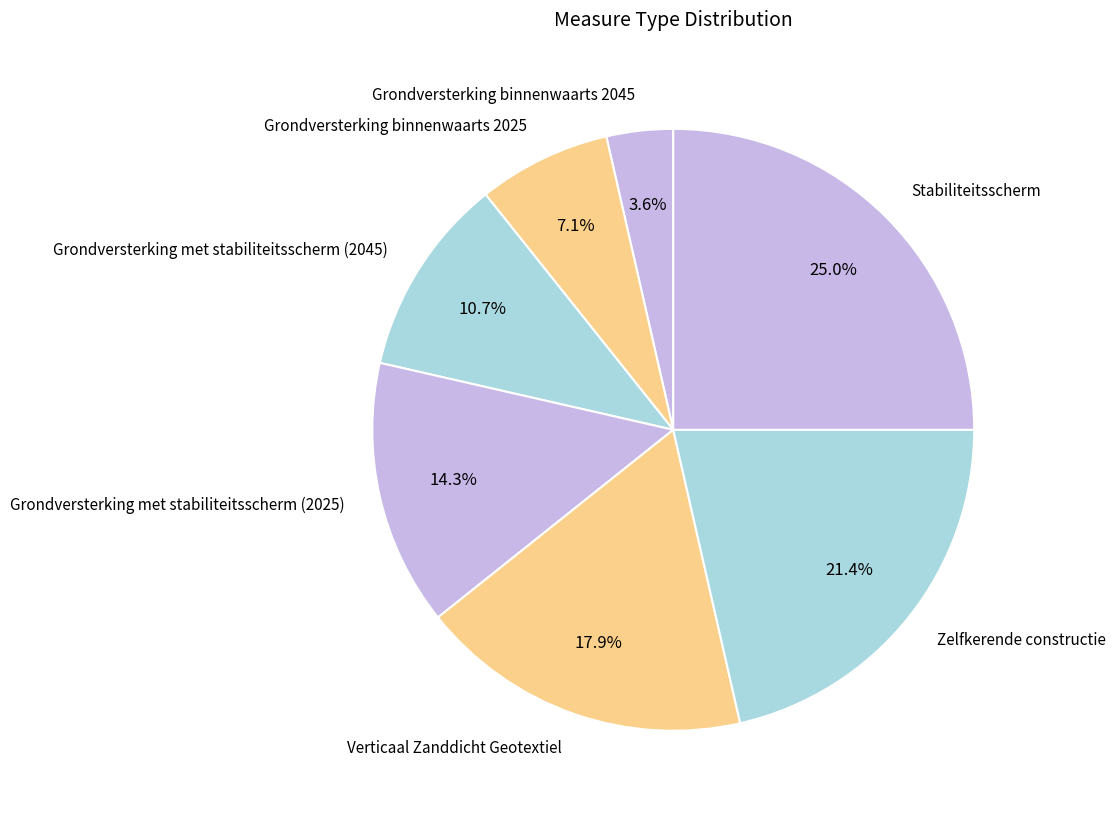

Does any single category account for the majority?

No